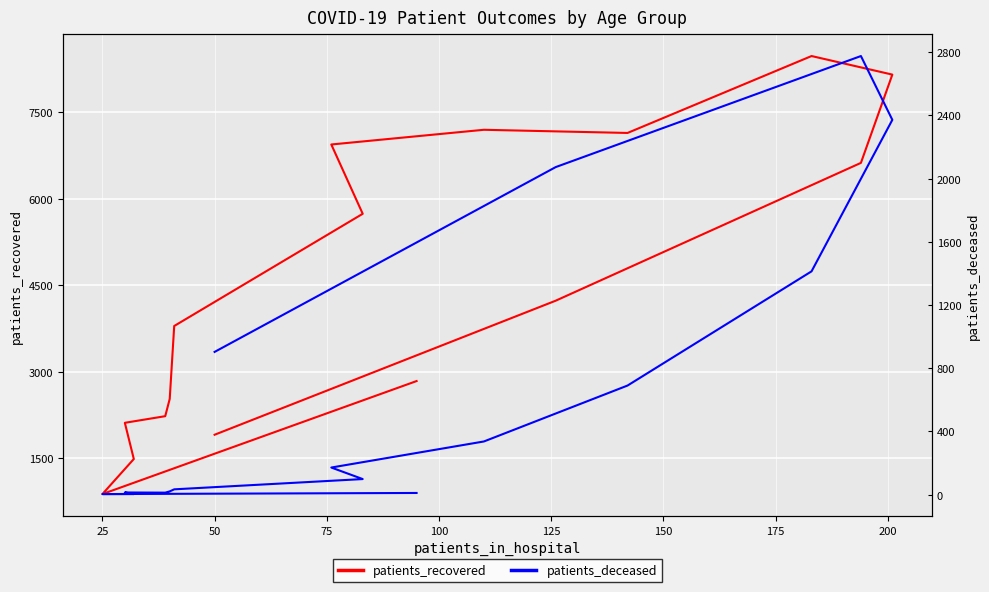

Reading left to right, what are all the values shown in this chart?

patients_recovered: 2836	876	1484	2112	2227	2527	3791	5737	6939	7194	7139	8473	8151	6620	4230	1905
patients_deceased: 10	3	3	13	12	20	33	98	171	336	690	1413	2372	2776	2073	903